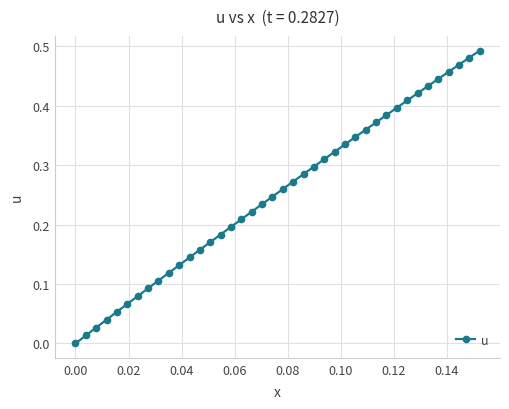

What is the sum of all values?

10.0